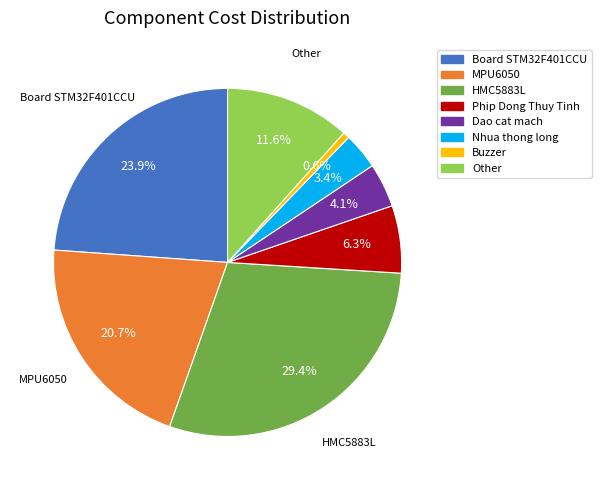

How much of the chart is everything except HMC5883L?

70.6%